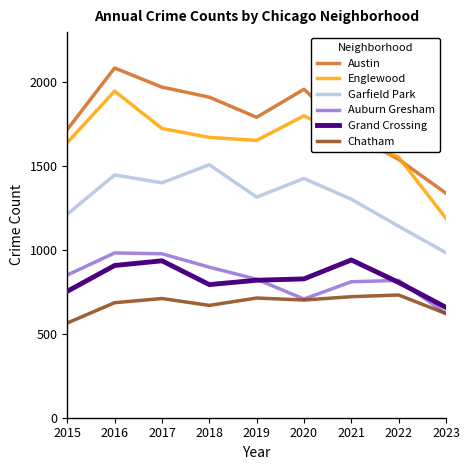

At which category is the sum across all series the highest?

2016